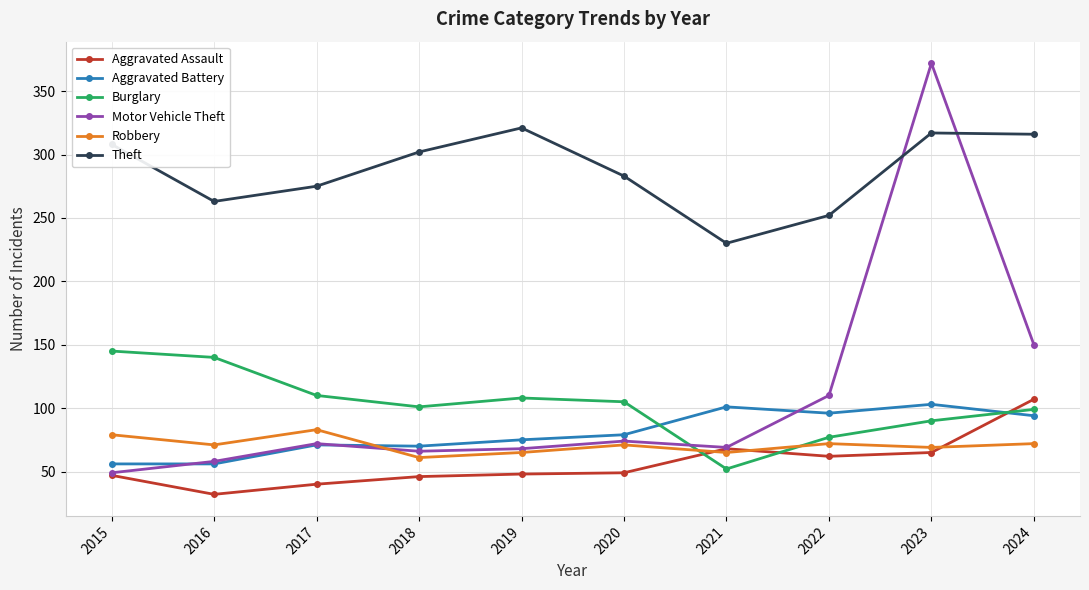

What is the difference between the highest and lowest values at 2019?

273